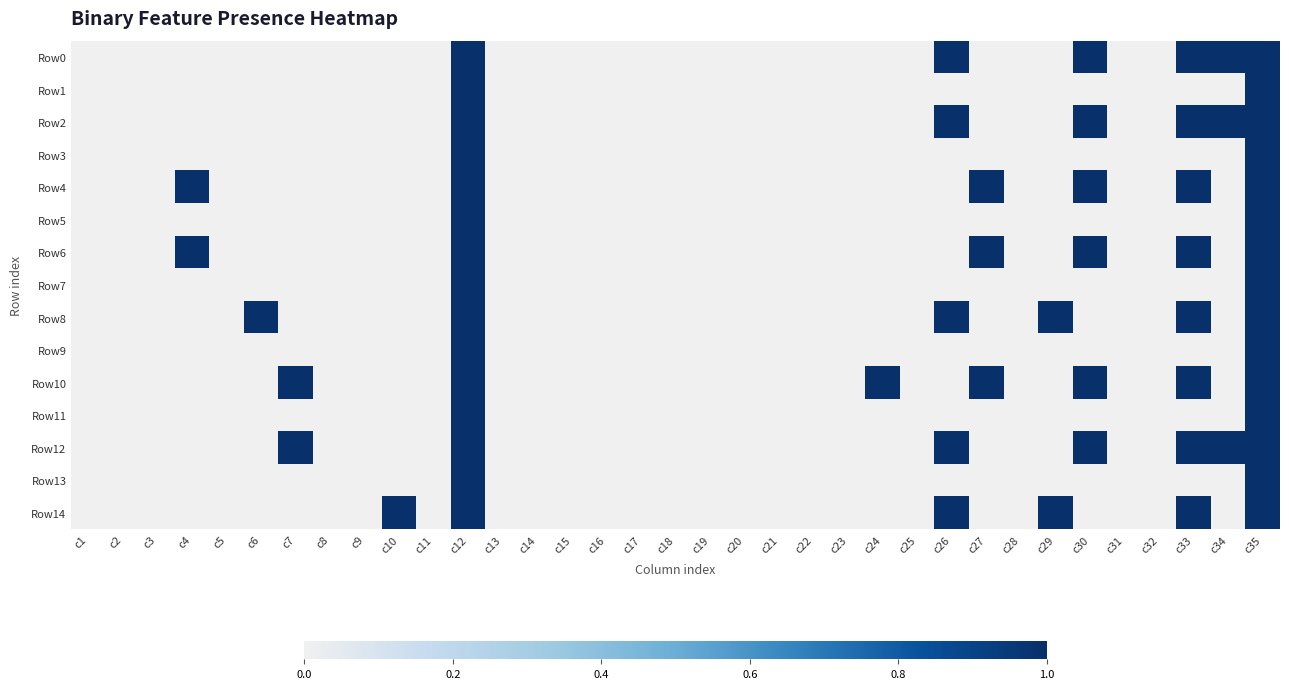

Reading left to right, list all the values displayed in this chart.

Row0: c1=0	c2=0	c3=0	c4=0	c5=0	c6=0	c7=0	c8=0	c9=0	c10=0	c11=0	c12=1	c13=0	c14=0	c15=0	c16=0	c17=0	c18=0	c19=0	c20=0	c21=0	c22=0	c23=0	c24=0	c25=0	c26=1	c27=0	c28=0	c29=0	c30=1	c31=0	c32=0	c33=1	c34=1	c35=1
Row1: c1=0	c2=0	c3=0	c4=0	c5=0	c6=0	c7=0	c8=0	c9=0	c10=0	c11=0	c12=1	c13=0	c14=0	c15=0	c16=0	c17=0	c18=0	c19=0	c20=0	c21=0	c22=0	c23=0	c24=0	c25=0	c26=0	c27=0	c28=0	c29=0	c30=0	c31=0	c32=0	c33=0	c34=0	c35=1
Row2: c1=0	c2=0	c3=0	c4=0	c5=0	c6=0	c7=0	c8=0	c9=0	c10=0	c11=0	c12=1	c13=0	c14=0	c15=0	c16=0	c17=0	c18=0	c19=0	c20=0	c21=0	c22=0	c23=0	c24=0	c25=0	c26=1	c27=0	c28=0	c29=0	c30=1	c31=0	c32=0	c33=1	c34=1	c35=1
Row3: c1=0	c2=0	c3=0	c4=0	c5=0	c6=0	c7=0	c8=0	c9=0	c10=0	c11=0	c12=1	c13=0	c14=0	c15=0	c16=0	c17=0	c18=0	c19=0	c20=0	c21=0	c22=0	c23=0	c24=0	c25=0	c26=0	c27=0	c28=0	c29=0	c30=0	c31=0	c32=0	c33=0	c34=0	c35=1
Row4: c1=0	c2=0	c3=0	c4=1	c5=0	c6=0	c7=0	c8=0	c9=0	c10=0	c11=0	c12=1	c13=0	c14=0	c15=0	c16=0	c17=0	c18=0	c19=0	c20=0	c21=0	c22=0	c23=0	c24=0	c25=0	c26=0	c27=1	c28=0	c29=0	c30=1	c31=0	c32=0	c33=1	c34=0	c35=1
Row5: c1=0	c2=0	c3=0	c4=0	c5=0	c6=0	c7=0	c8=0	c9=0	c10=0	c11=0	c12=1	c13=0	c14=0	c15=0	c16=0	c17=0	c18=0	c19=0	c20=0	c21=0	c22=0	c23=0	c24=0	c25=0	c26=0	c27=0	c28=0	c29=0	c30=0	c31=0	c32=0	c33=0	c34=0	c35=1
Row6: c1=0	c2=0	c3=0	c4=1	c5=0	c6=0	c7=0	c8=0	c9=0	c10=0	c11=0	c12=1	c13=0	c14=0	c15=0	c16=0	c17=0	c18=0	c19=0	c20=0	c21=0	c22=0	c23=0	c24=0	c25=0	c26=0	c27=1	c28=0	c29=0	c30=1	c31=0	c32=0	c33=1	c34=0	c35=1
Row7: c1=0	c2=0	c3=0	c4=0	c5=0	c6=0	c7=0	c8=0	c9=0	c10=0	c11=0	c12=1	c13=0	c14=0	c15=0	c16=0	c17=0	c18=0	c19=0	c20=0	c21=0	c22=0	c23=0	c24=0	c25=0	c26=0	c27=0	c28=0	c29=0	c30=0	c31=0	c32=0	c33=0	c34=0	c35=1
Row8: c1=0	c2=0	c3=0	c4=0	c5=0	c6=1	c7=0	c8=0	c9=0	c10=0	c11=0	c12=1	c13=0	c14=0	c15=0	c16=0	c17=0	c18=0	c19=0	c20=0	c21=0	c22=0	c23=0	c24=0	c25=0	c26=1	c27=0	c28=0	c29=1	c30=0	c31=0	c32=0	c33=1	c34=0	c35=1
Row9: c1=0	c2=0	c3=0	c4=0	c5=0	c6=0	c7=0	c8=0	c9=0	c10=0	c11=0	c12=1	c13=0	c14=0	c15=0	c16=0	c17=0	c18=0	c19=0	c20=0	c21=0	c22=0	c23=0	c24=0	c25=0	c26=0	c27=0	c28=0	c29=0	c30=0	c31=0	c32=0	c33=0	c34=0	c35=1
Row10: c1=0	c2=0	c3=0	c4=0	c5=0	c6=0	c7=1	c8=0	c9=0	c10=0	c11=0	c12=1	c13=0	c14=0	c15=0	c16=0	c17=0	c18=0	c19=0	c20=0	c21=0	c22=0	c23=0	c24=1	c25=0	c26=0	c27=1	c28=0	c29=0	c30=1	c31=0	c32=0	c33=1	c34=0	c35=1
Row11: c1=0	c2=0	c3=0	c4=0	c5=0	c6=0	c7=0	c8=0	c9=0	c10=0	c11=0	c12=1	c13=0	c14=0	c15=0	c16=0	c17=0	c18=0	c19=0	c20=0	c21=0	c22=0	c23=0	c24=0	c25=0	c26=0	c27=0	c28=0	c29=0	c30=0	c31=0	c32=0	c33=0	c34=0	c35=1
Row12: c1=0	c2=0	c3=0	c4=0	c5=0	c6=0	c7=1	c8=0	c9=0	c10=0	c11=0	c12=1	c13=0	c14=0	c15=0	c16=0	c17=0	c18=0	c19=0	c20=0	c21=0	c22=0	c23=0	c24=0	c25=0	c26=1	c27=0	c28=0	c29=0	c30=1	c31=0	c32=0	c33=1	c34=1	c35=1
Row13: c1=0	c2=0	c3=0	c4=0	c5=0	c6=0	c7=0	c8=0	c9=0	c10=0	c11=0	c12=1	c13=0	c14=0	c15=0	c16=0	c17=0	c18=0	c19=0	c20=0	c21=0	c22=0	c23=0	c24=0	c25=0	c26=0	c27=0	c28=0	c29=0	c30=0	c31=0	c32=0	c33=0	c34=0	c35=1
Row14: c1=0	c2=0	c3=0	c4=0	c5=0	c6=0	c7=0	c8=0	c9=0	c10=1	c11=0	c12=1	c13=0	c14=0	c15=0	c16=0	c17=0	c18=0	c19=0	c20=0	c21=0	c22=0	c23=0	c24=0	c25=0	c26=1	c27=0	c28=0	c29=1	c30=0	c31=0	c32=0	c33=1	c34=0	c35=1